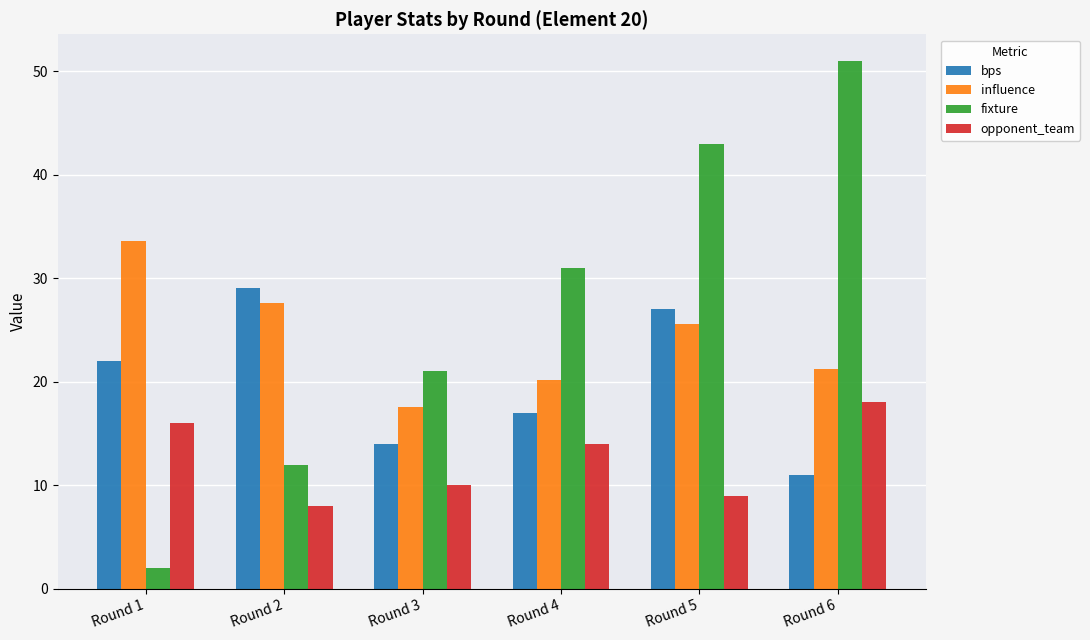

What is the difference between the highest and lowest values at Round 3?

11.0